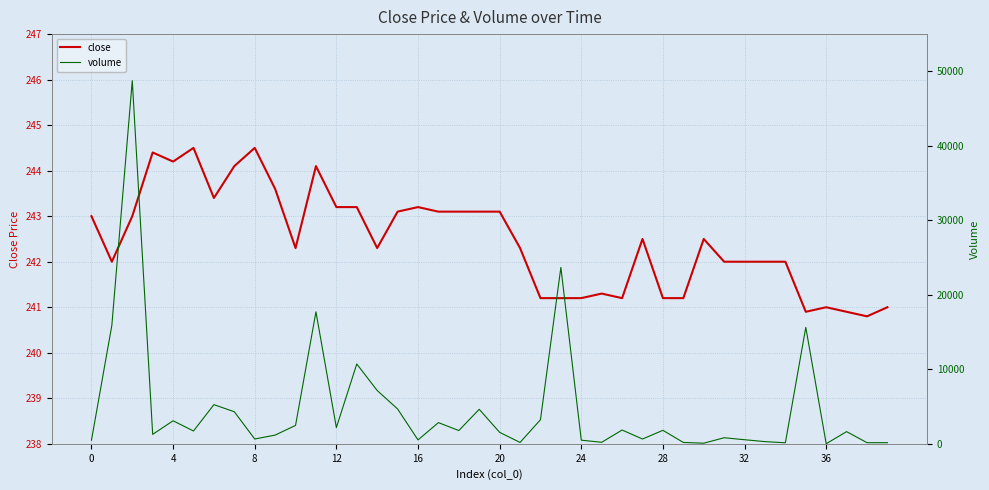

What is the minimum value for close?

240.8